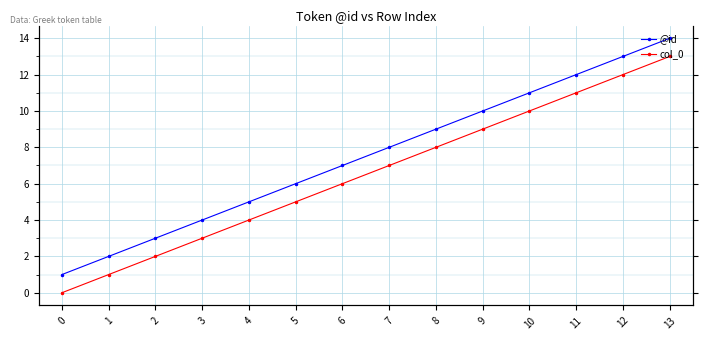

What are all the series names shown in the legend?

@id, col_0